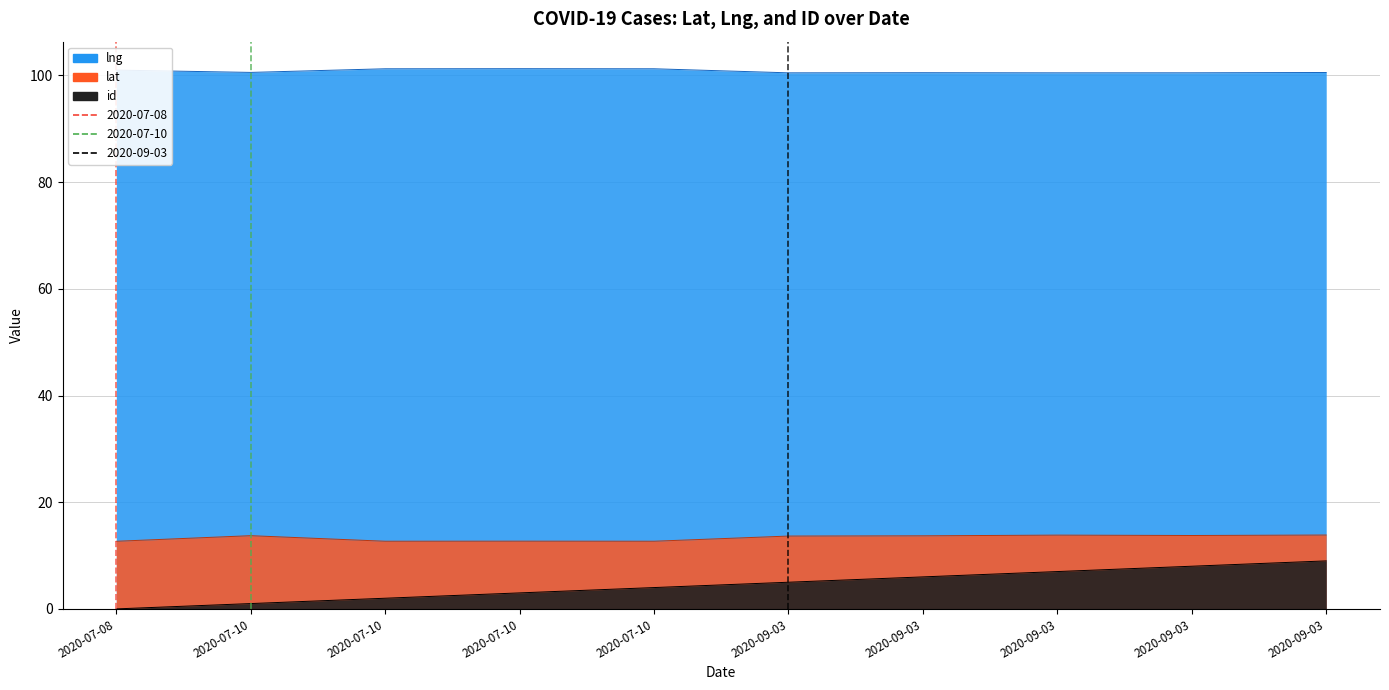

What is the spread (max minus min) of values at 2020-09-03?

95.5